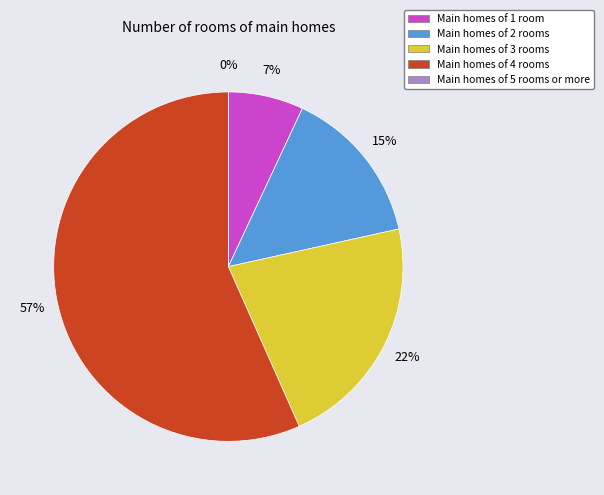

What is the largest slice in the pie chart?

Main homes of 4 rooms